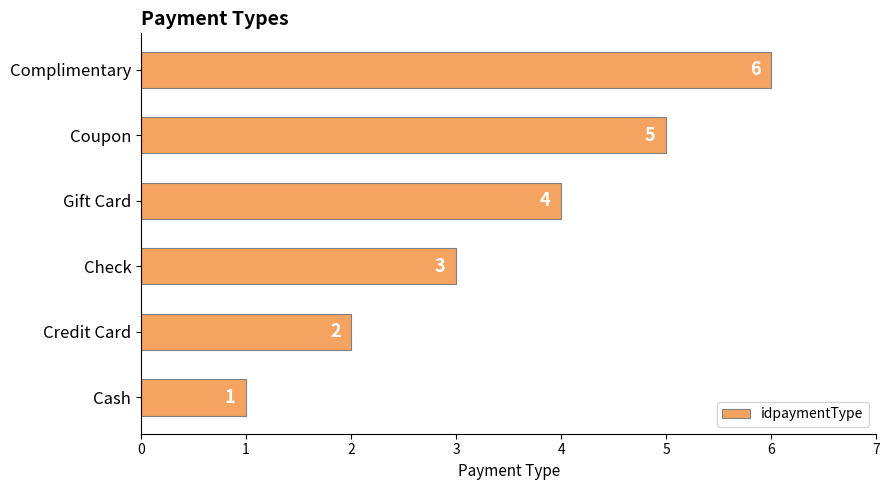

Where is the data nearest to the value 3?

Check